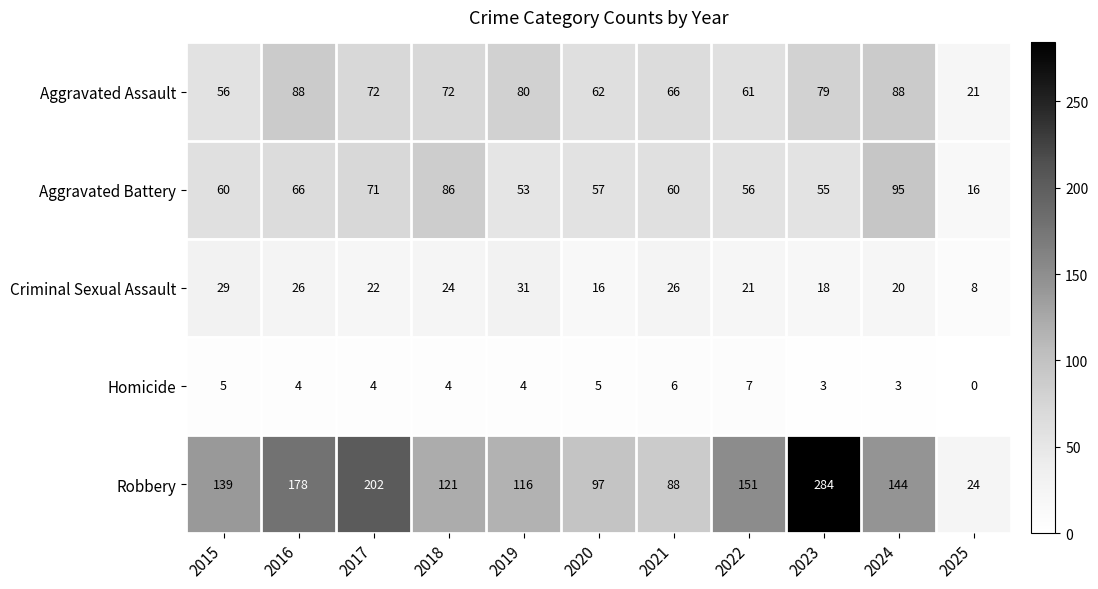

Which category has the highest value across all series?

2023